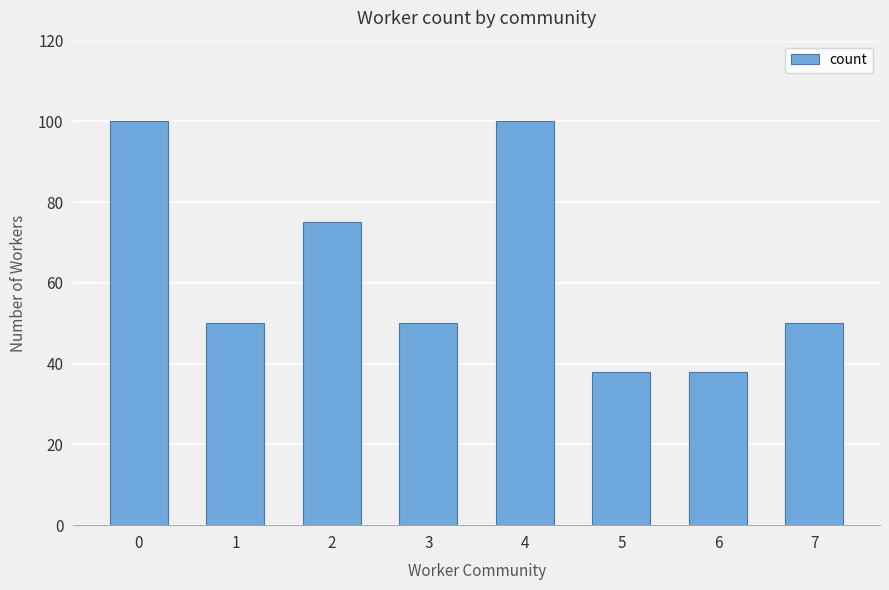

Read the value at 6, to the nearest 5.

40